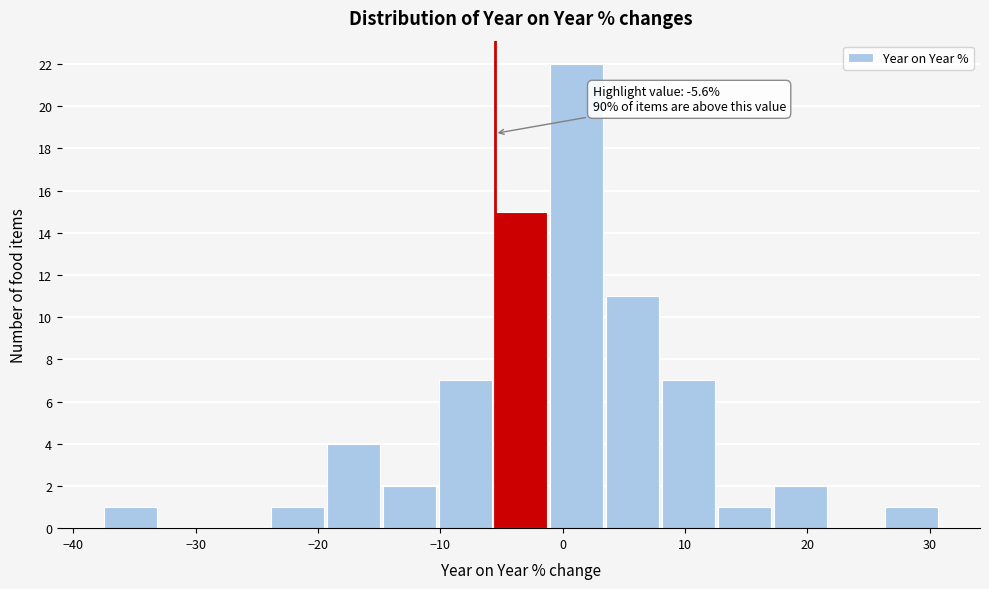

Which range on the x-axis has the tallest bar?

-1 to 3